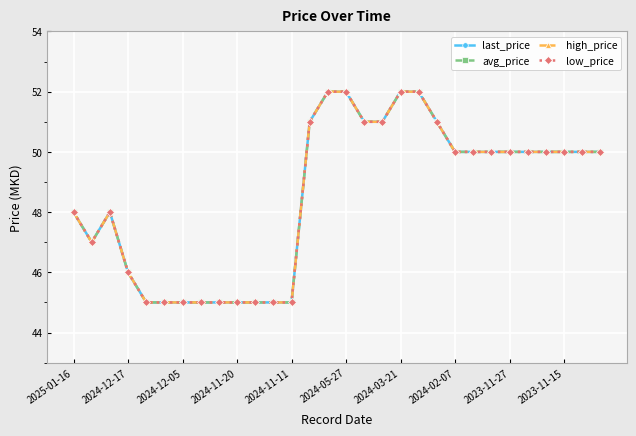

Is this an area chart (filled region under the line)?

No